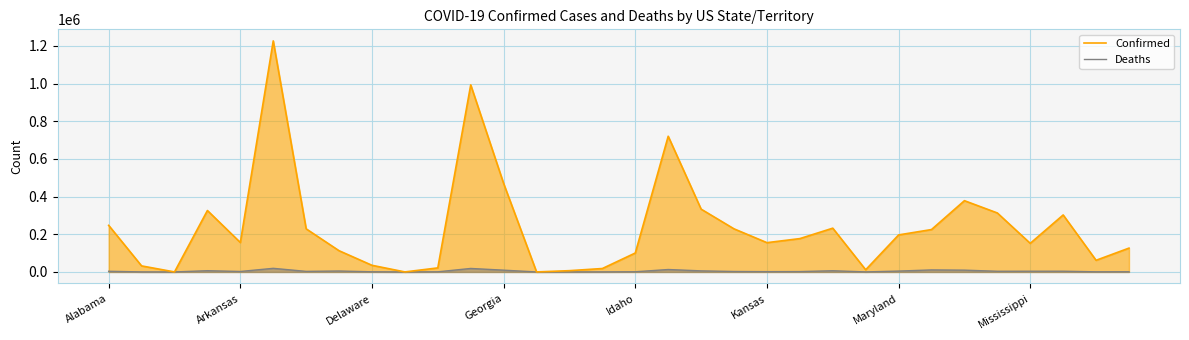

What is the maximum value for Confirmed?

1226219